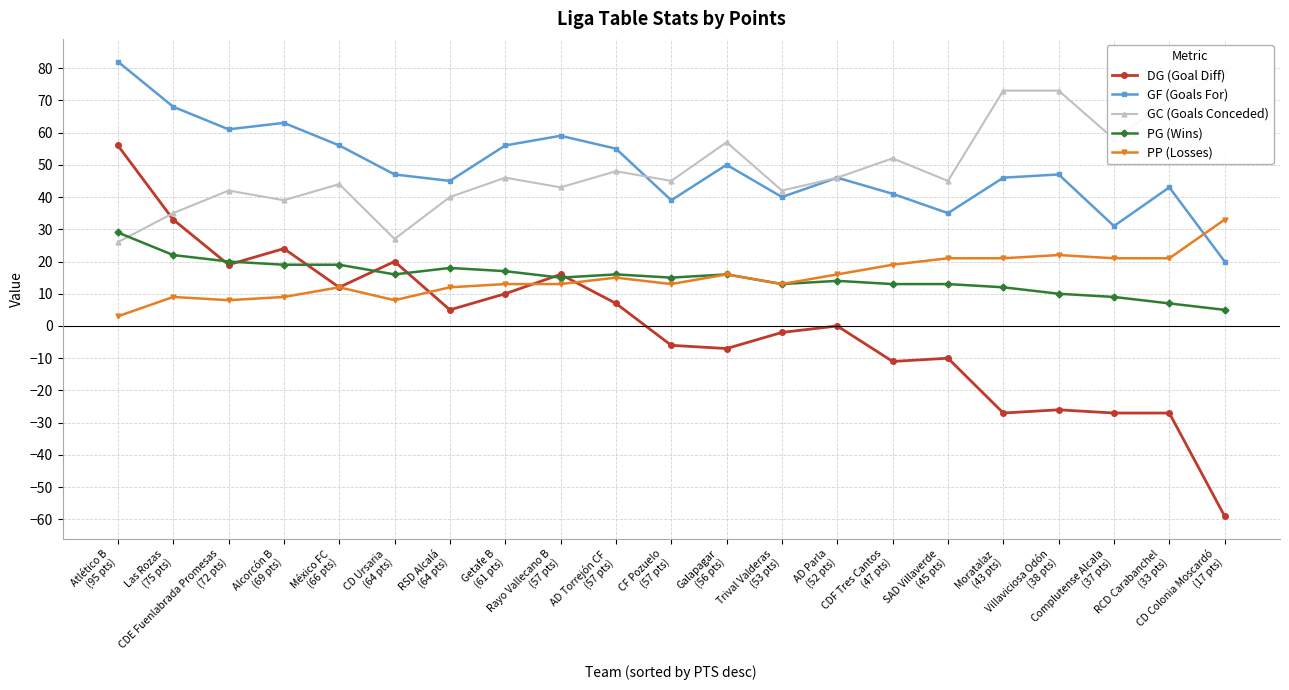

The DG (Goal Diff) series shows 2 at RSD Alcalá
(64 pts). True or false?

False